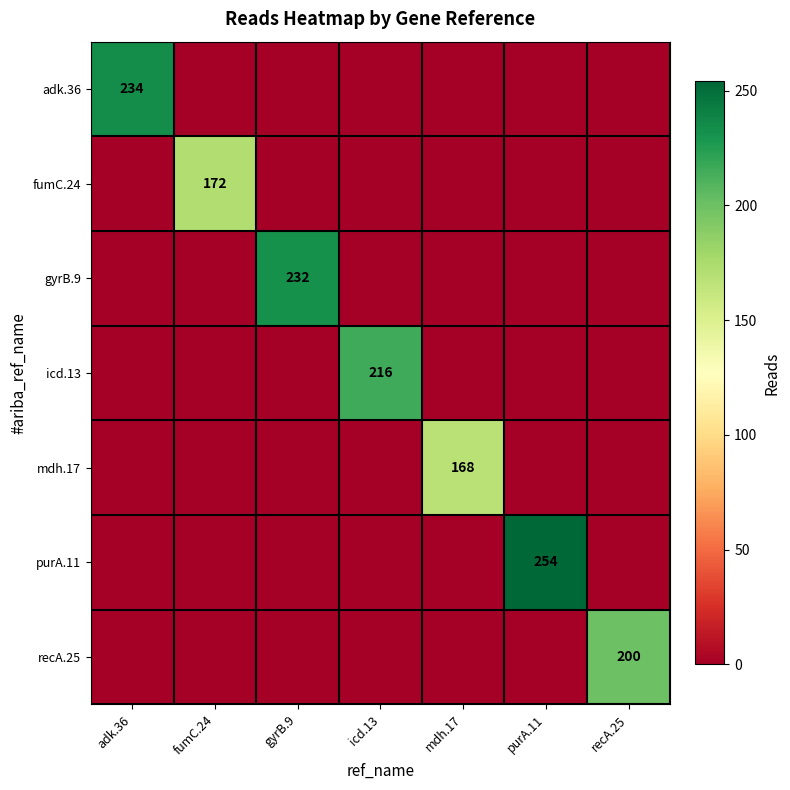

Which series has the largest total across all categories?

purA.11